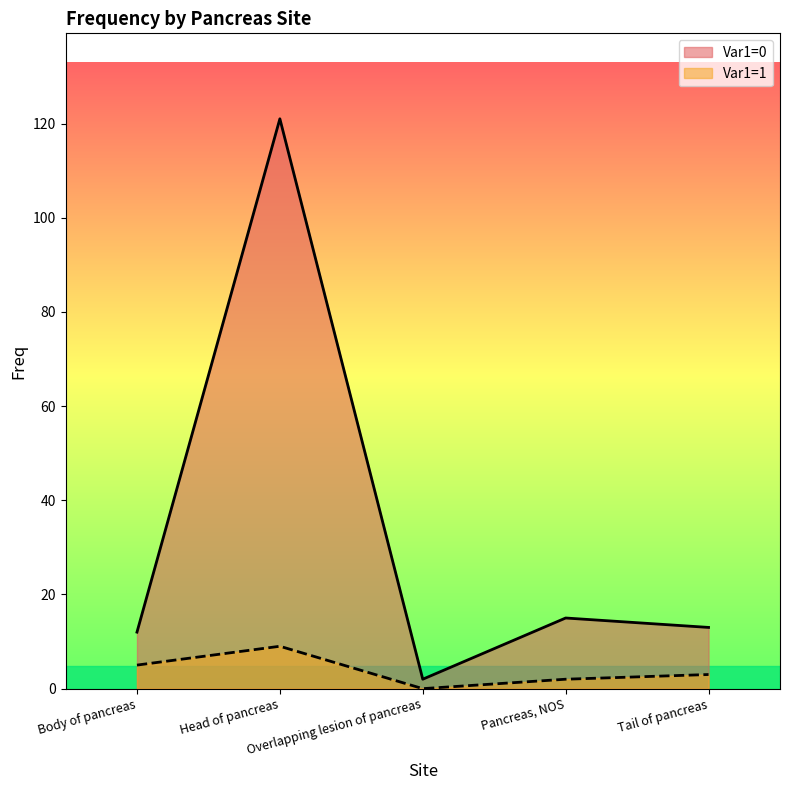

What are all the series names shown in the legend?

Var1=0, Var1=1